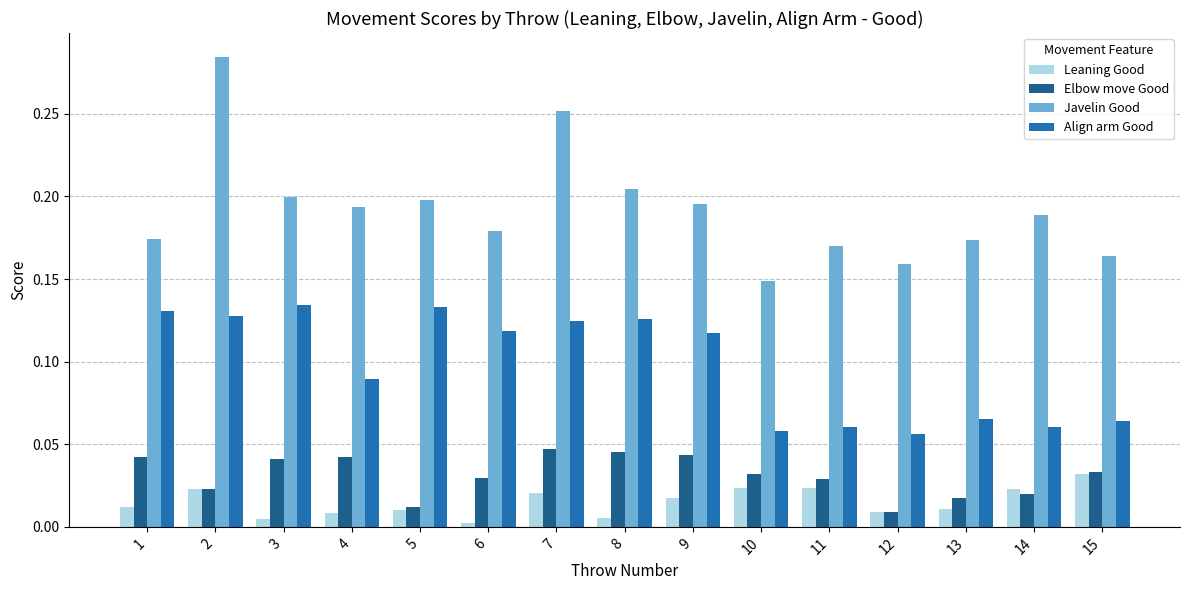

Is the value of Align arm Good at 3 greater than the value of Elbow move Good at 12?

Yes